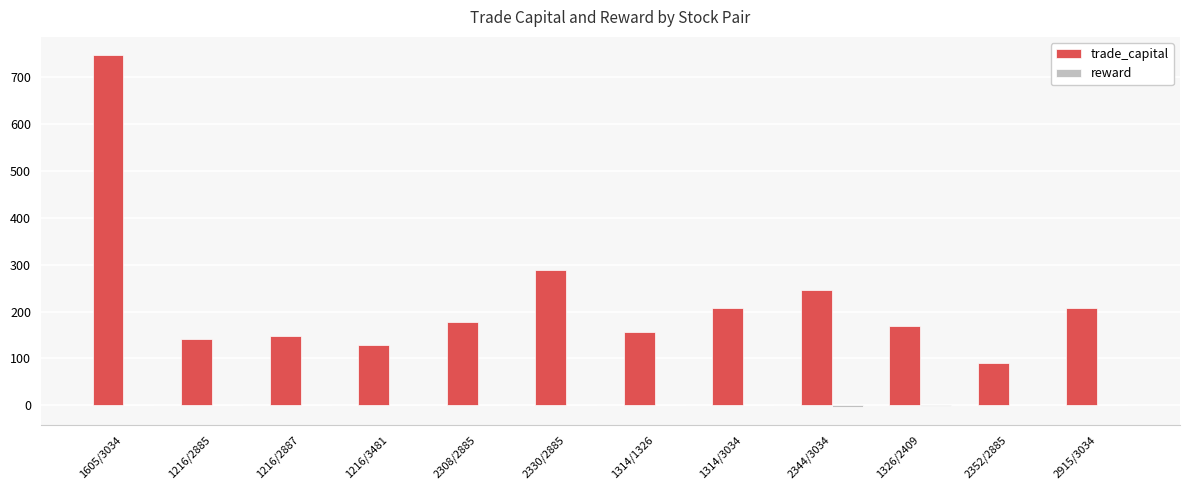

Which series has the largest total across all categories?

trade_capital